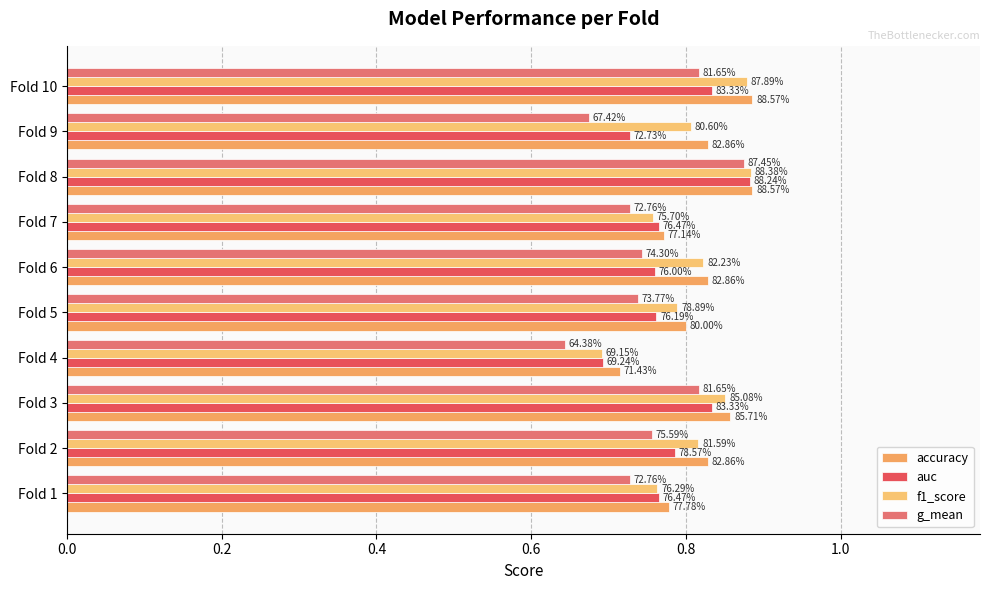

Which series has the widest spread of values?

g_mean